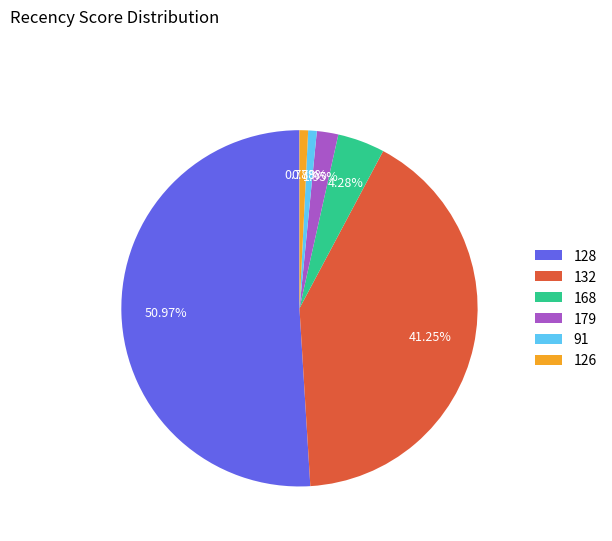

How many segments does this pie chart have?

6